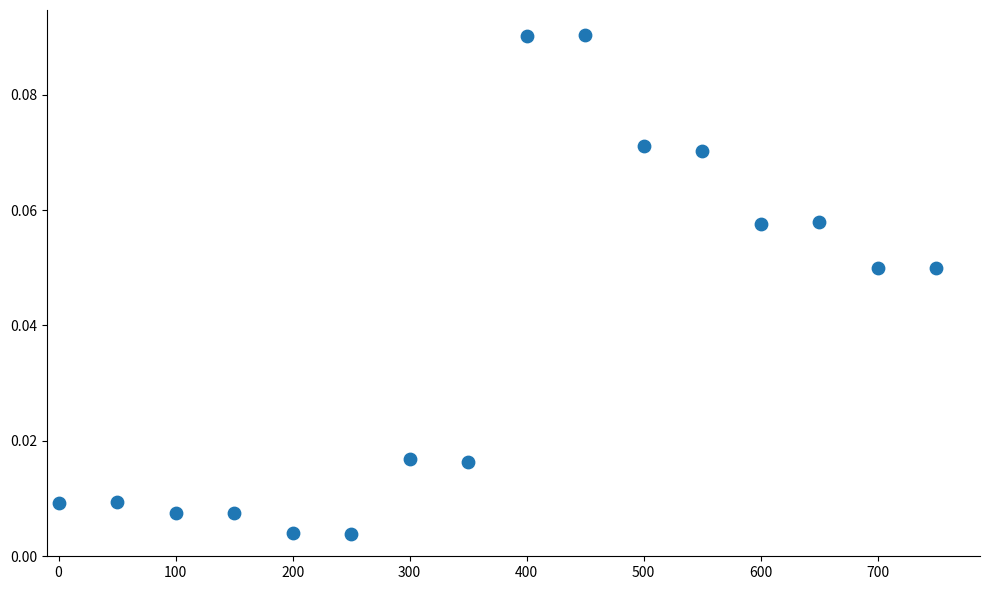

What is the range of X values (max minus min)?

750.0